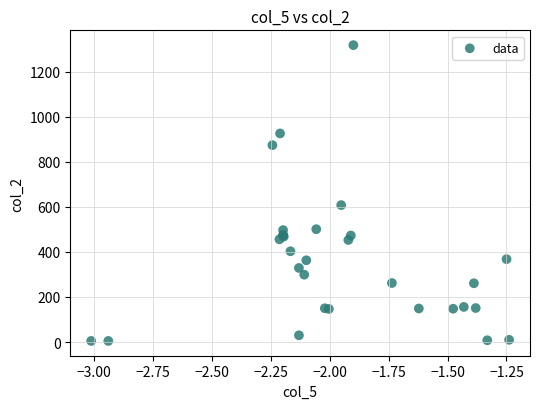

What Y value in the scatter plot is closest to 661?

608